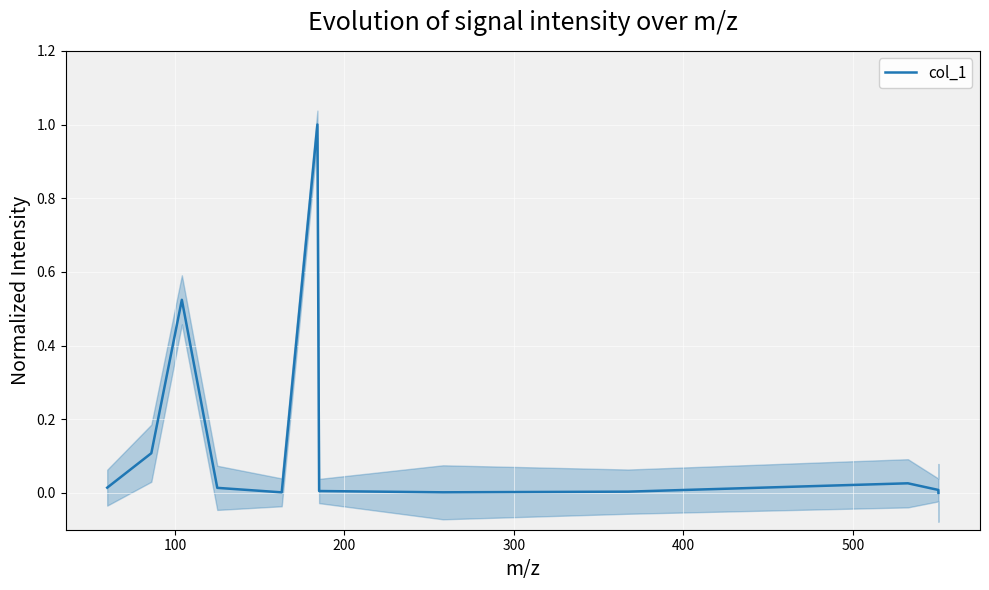

What is the maximum value for col_1?

1.0